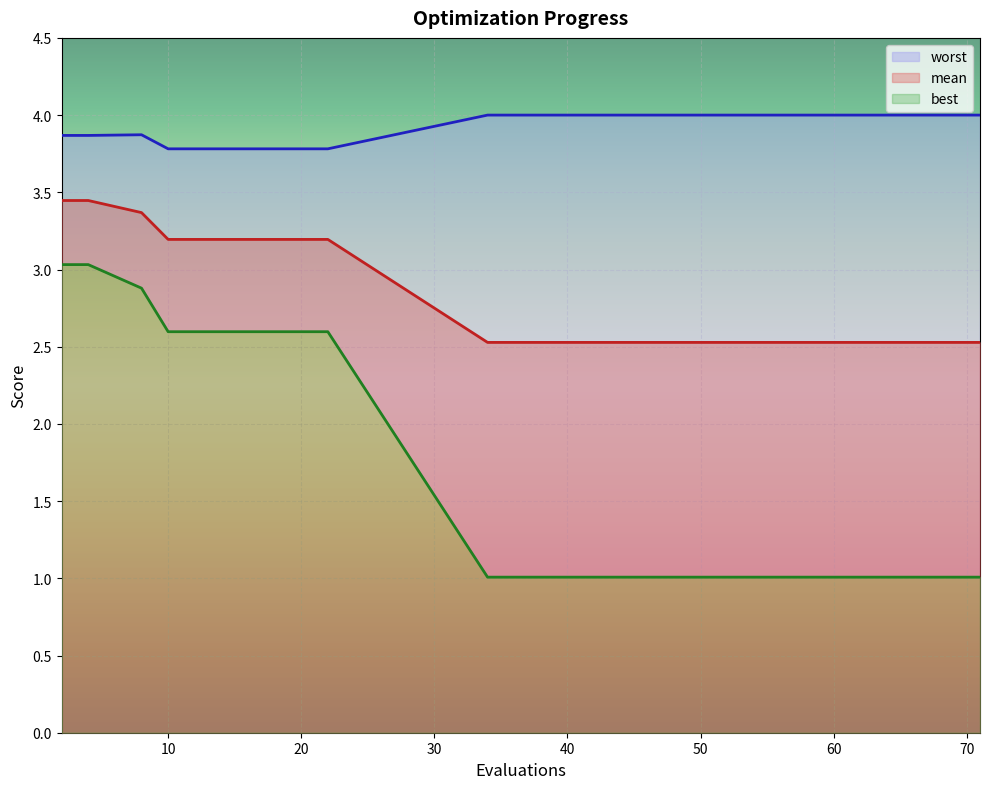

Where is mean nearest to the value 2?

34